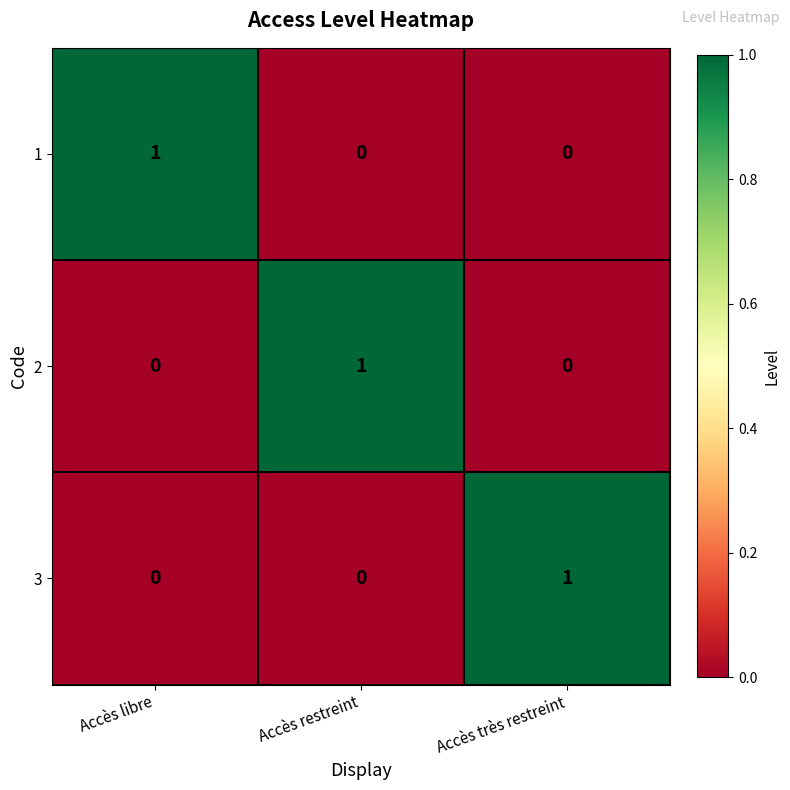

At how many categories does at least one series exceed 0?

3